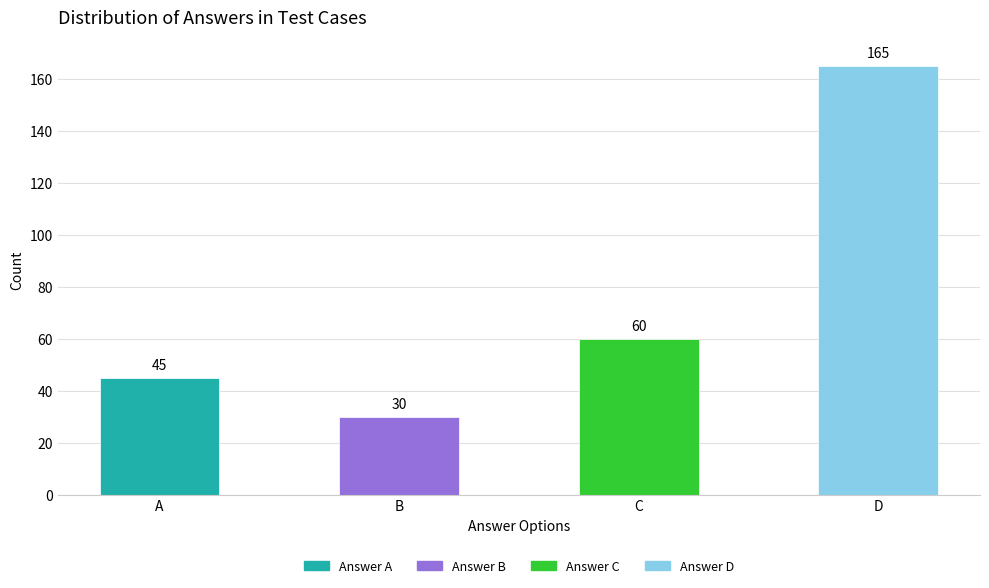

At which label does the data first exceed 67?

D